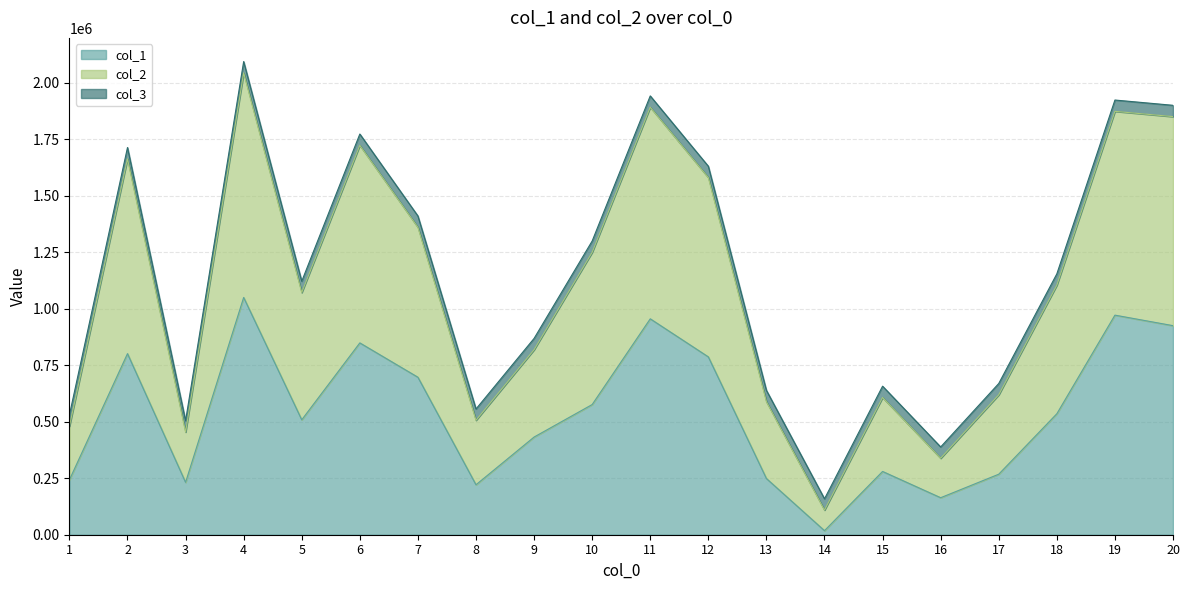

Where is the first local minimum for col_1?

3